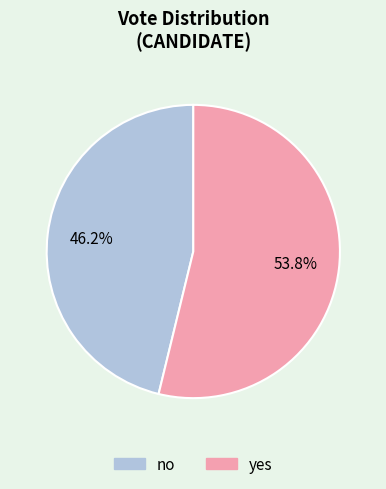

What is the smallest slice in the pie chart?

no